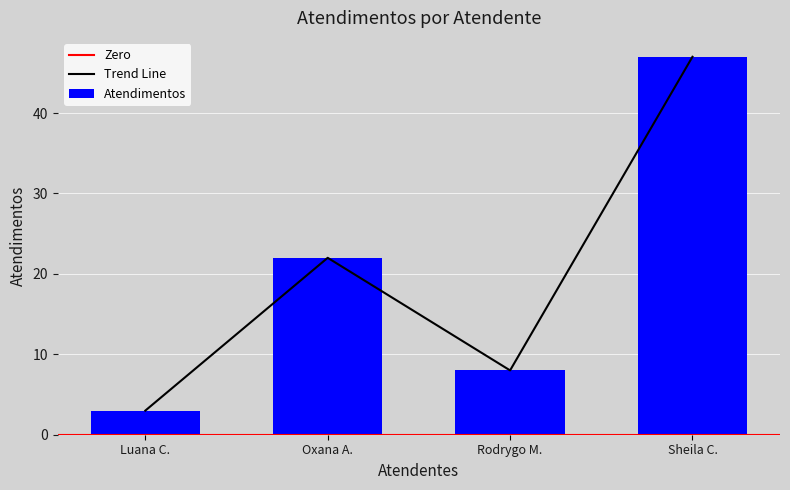

How many interior local peaks does the Trend Line series have?

1